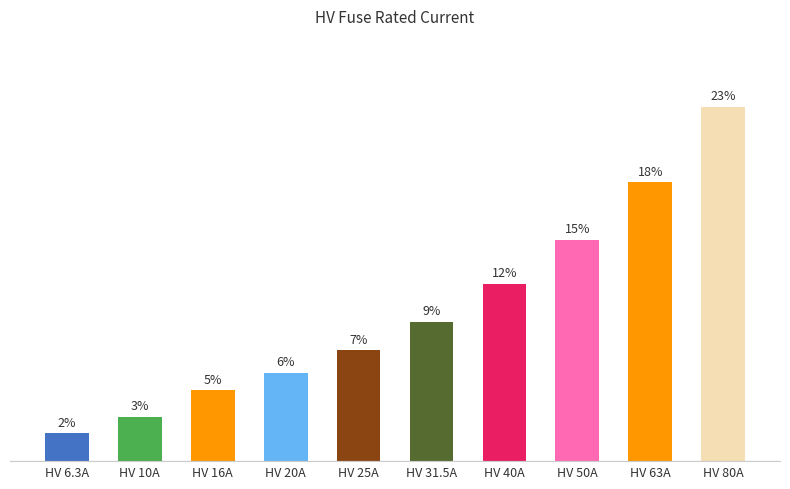

At which label is the value closest to 12?

HV 40A